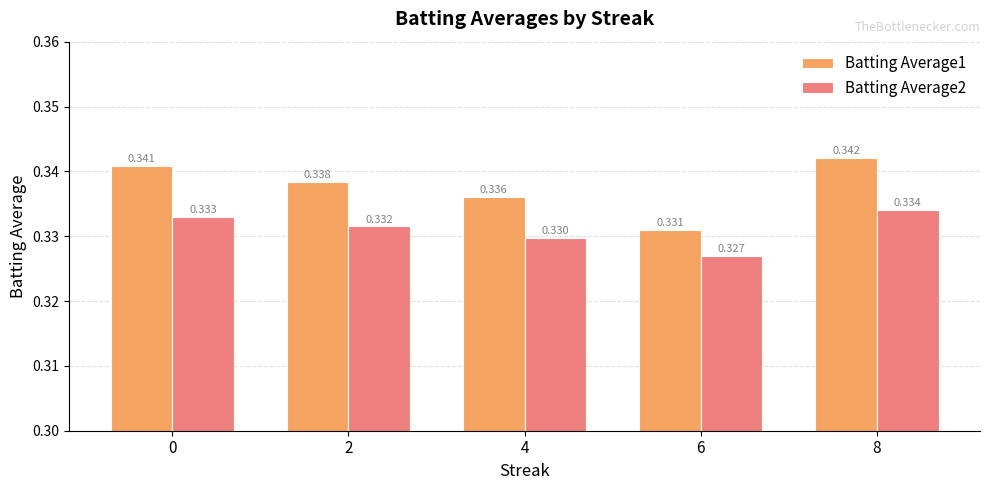

Rank the series at 0 from highest to lowest value.

Batting Average1, Batting Average2